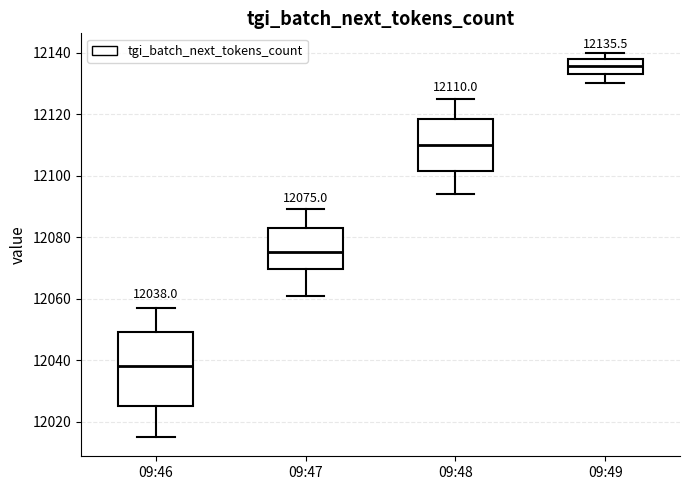

Which box's median line is the lowest?

09:46